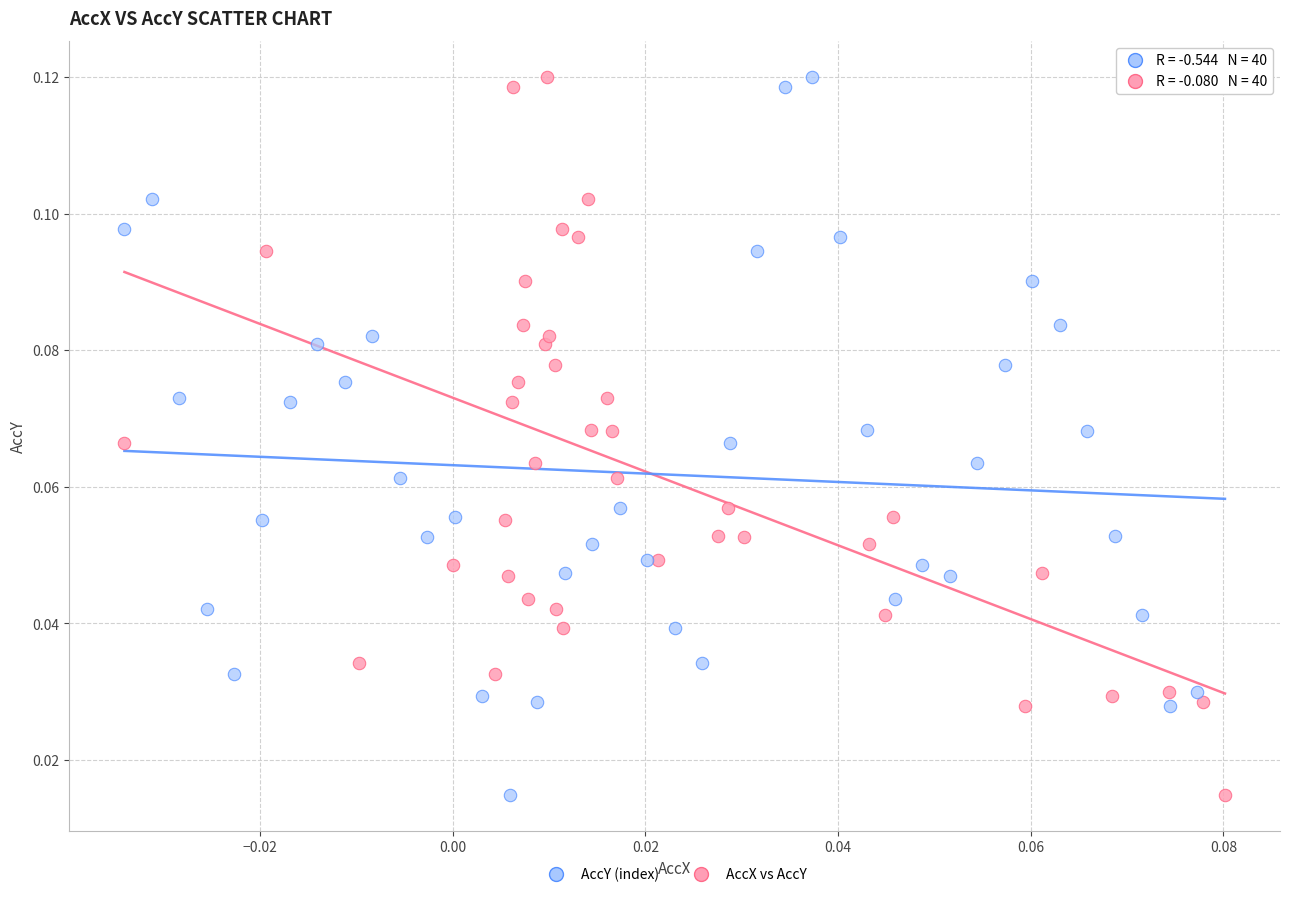

What are all the series names shown in the legend?

AccY (index), AccX vs AccY